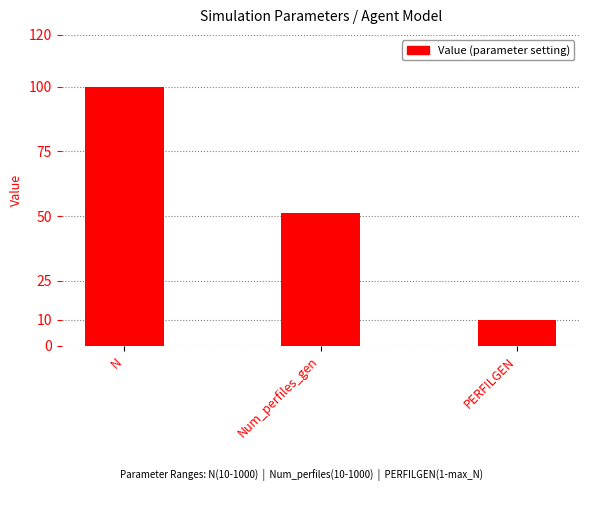

What is the difference between the maximum and second lowest values?

49